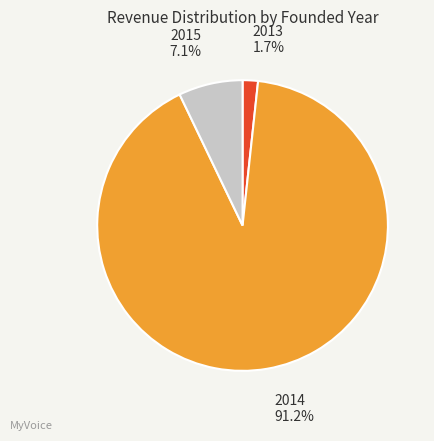

What percentage is NOT represented by 2014?

8.8%